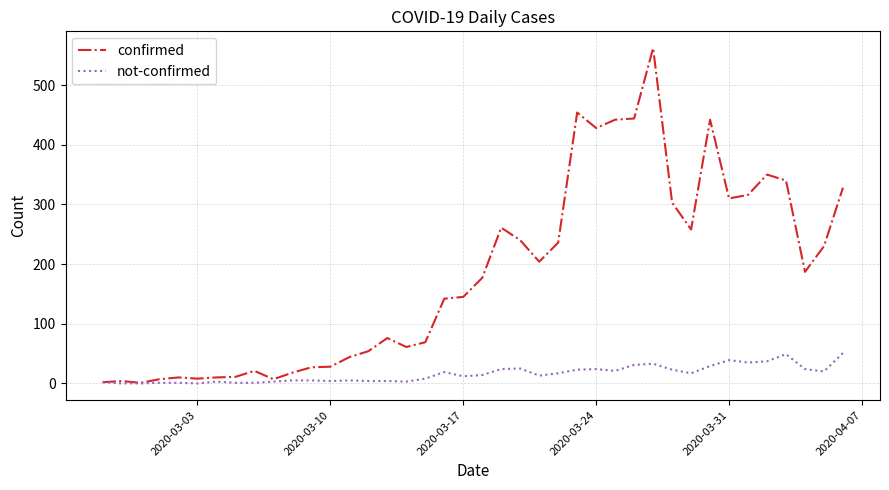

What is the maximum value shown in the chart?

562